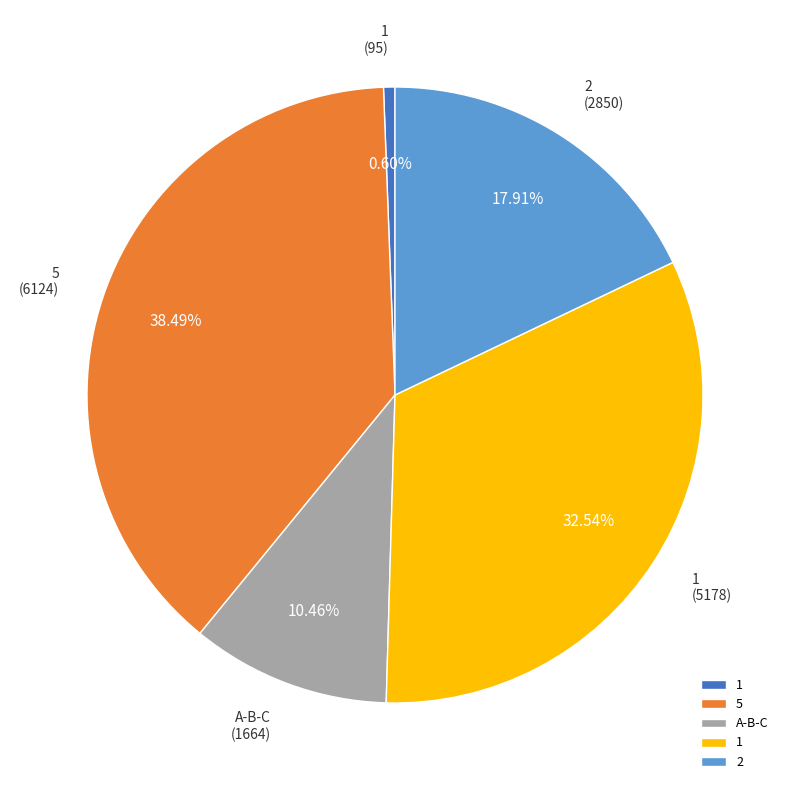

How many segments does this pie chart have?

5